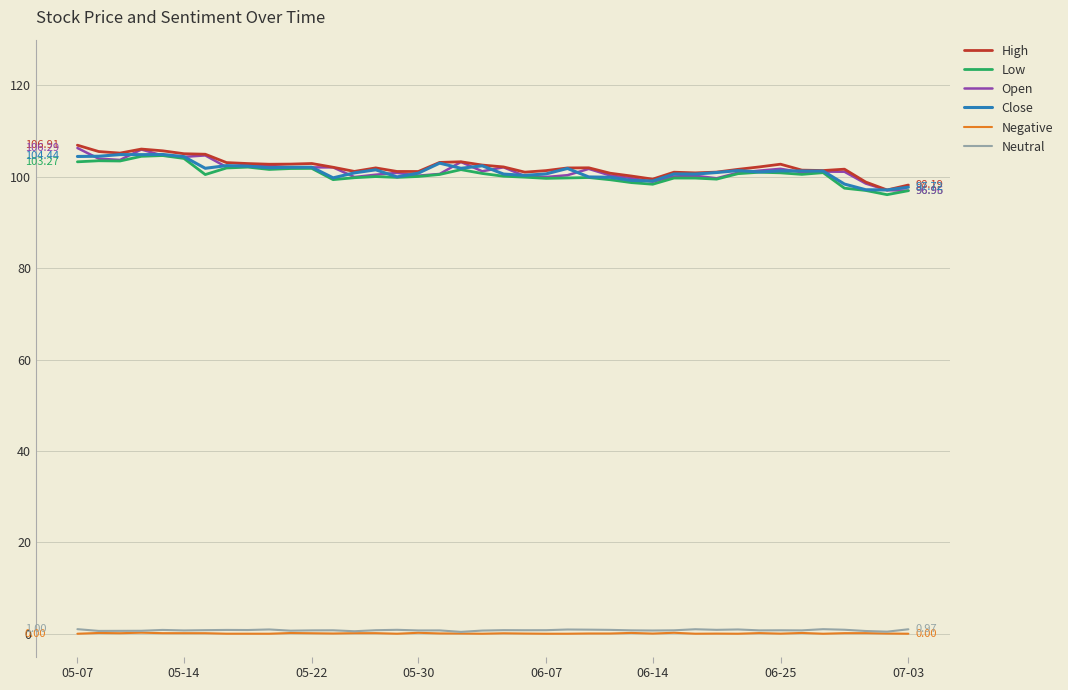

True or false: Neutral and Open intersect in this chart.

False